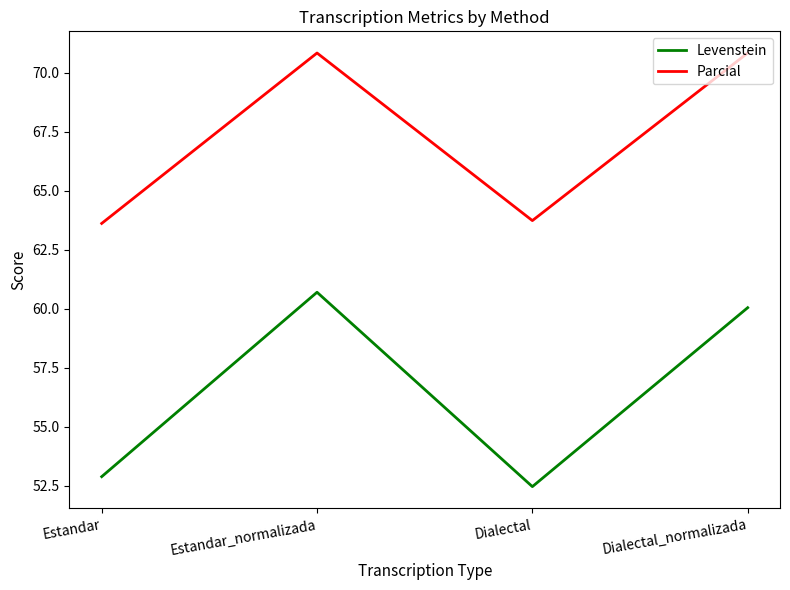

What is the lowest value of the Parcial series?

63.6